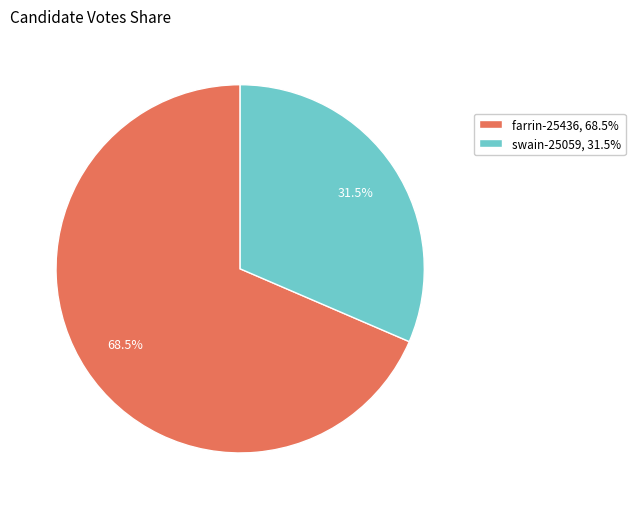

How many slices are in this pie chart?

2